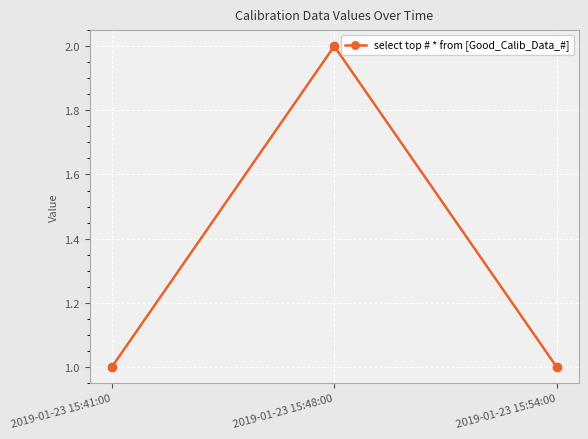

How many lines are shown in the chart?

1